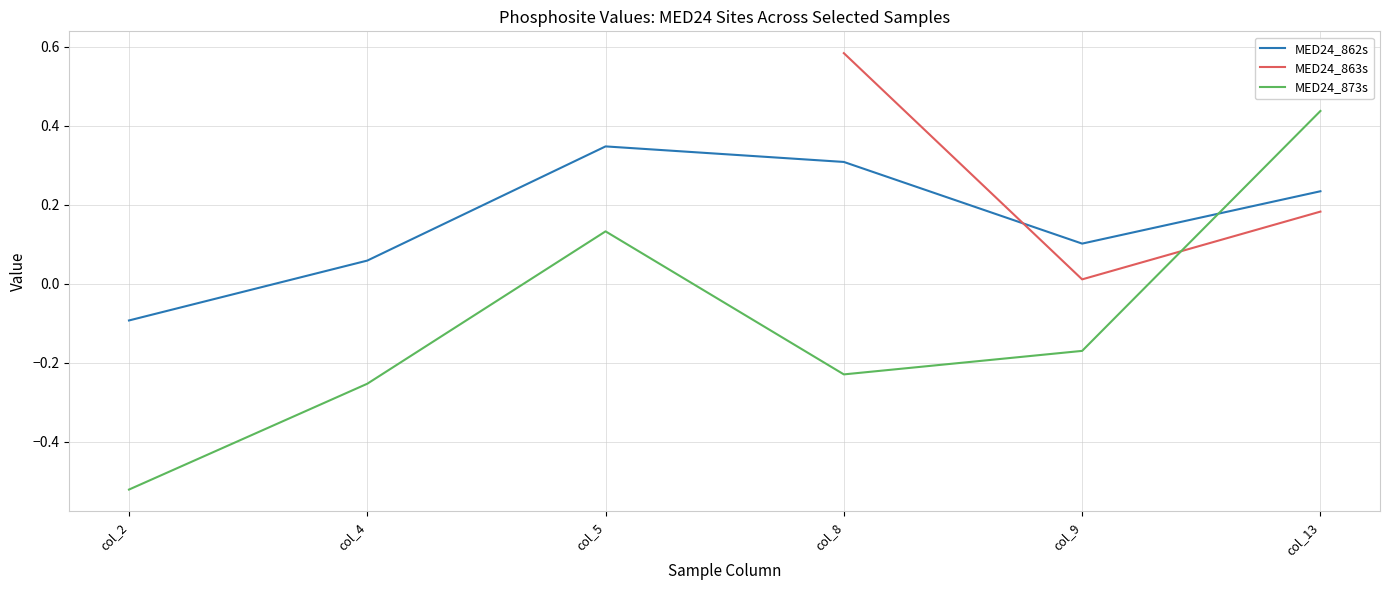

Which category has the lowest value across all series?

col_2